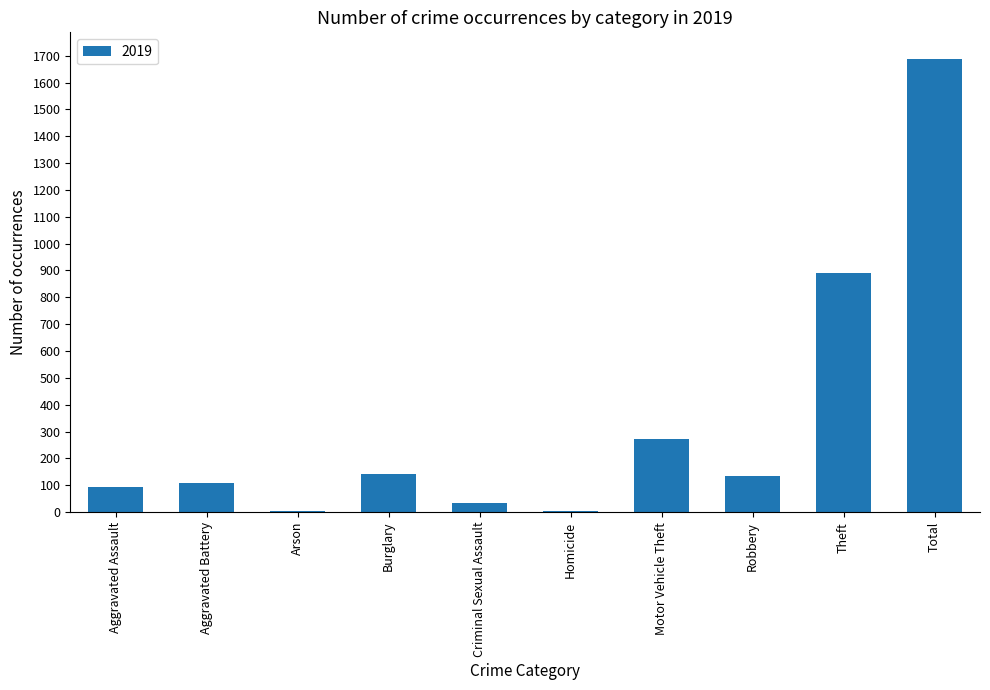

What is the sum of all values?

3374